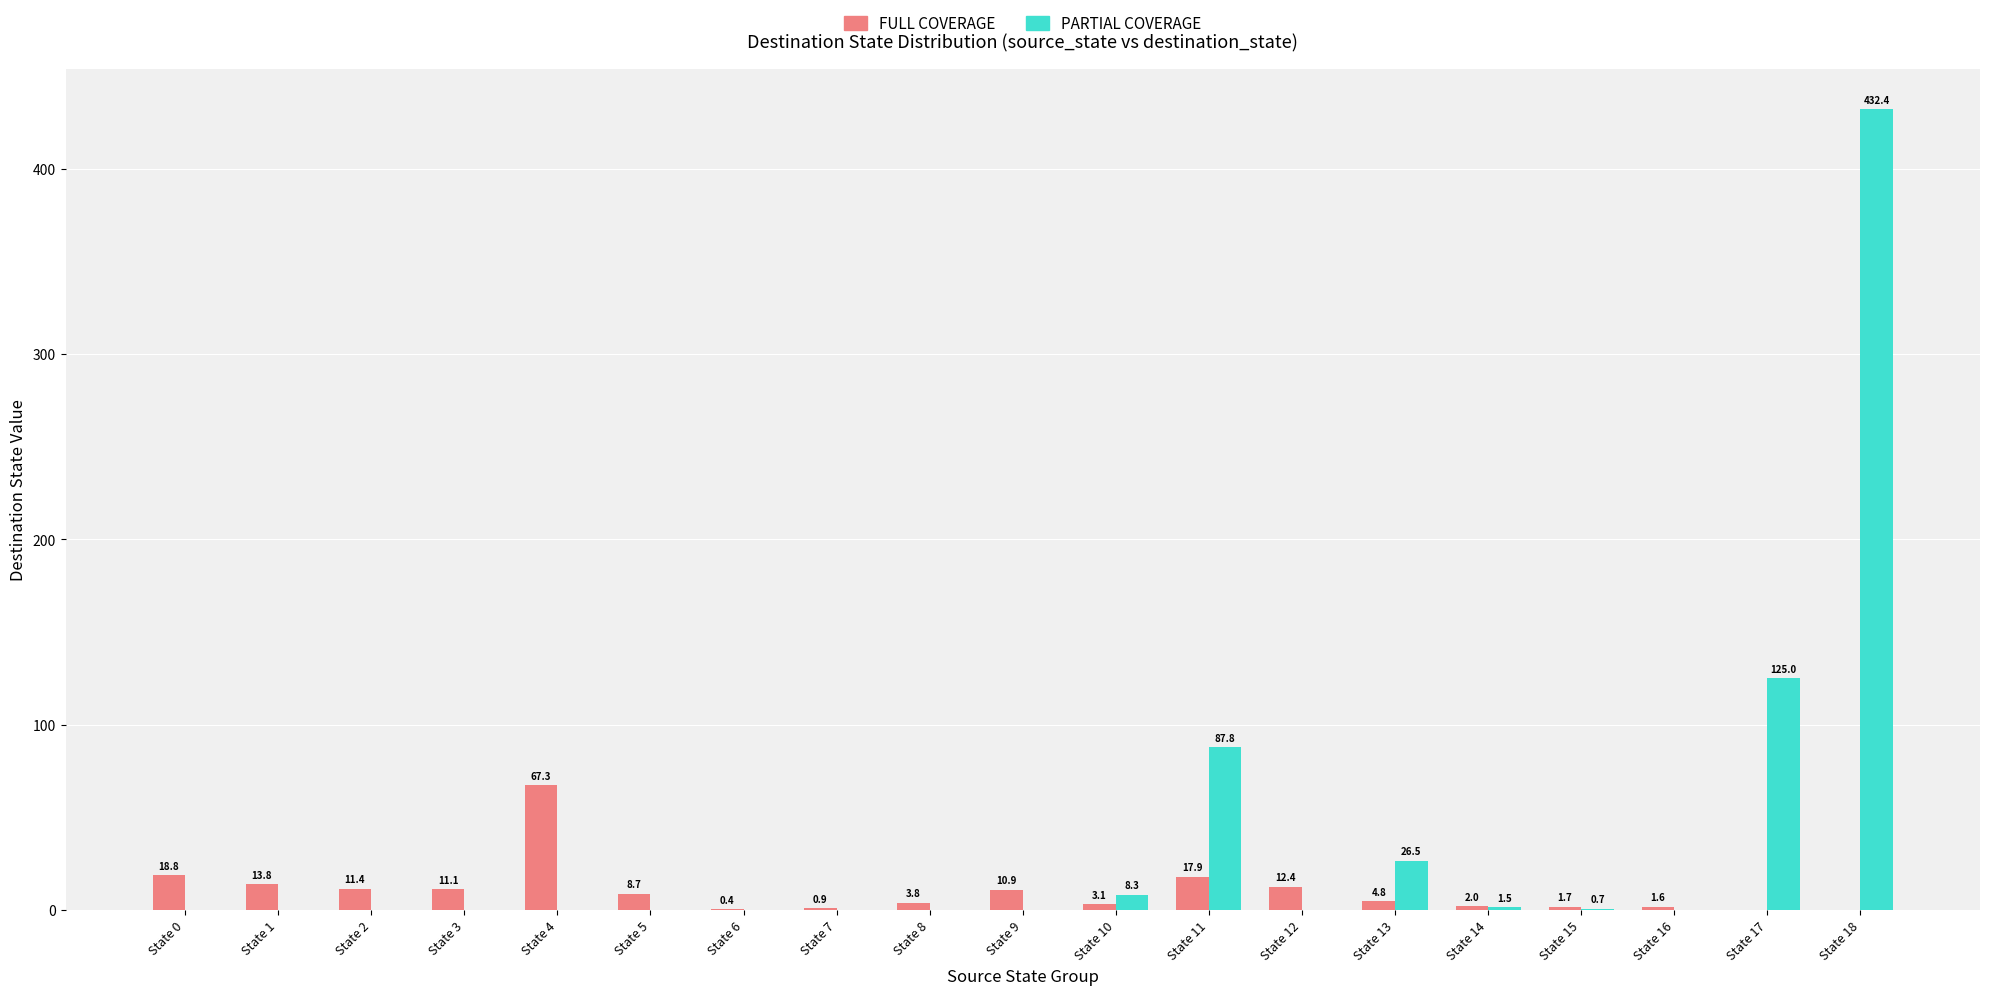

Which series has the widest spread of values?

PARTIAL COVERAGE